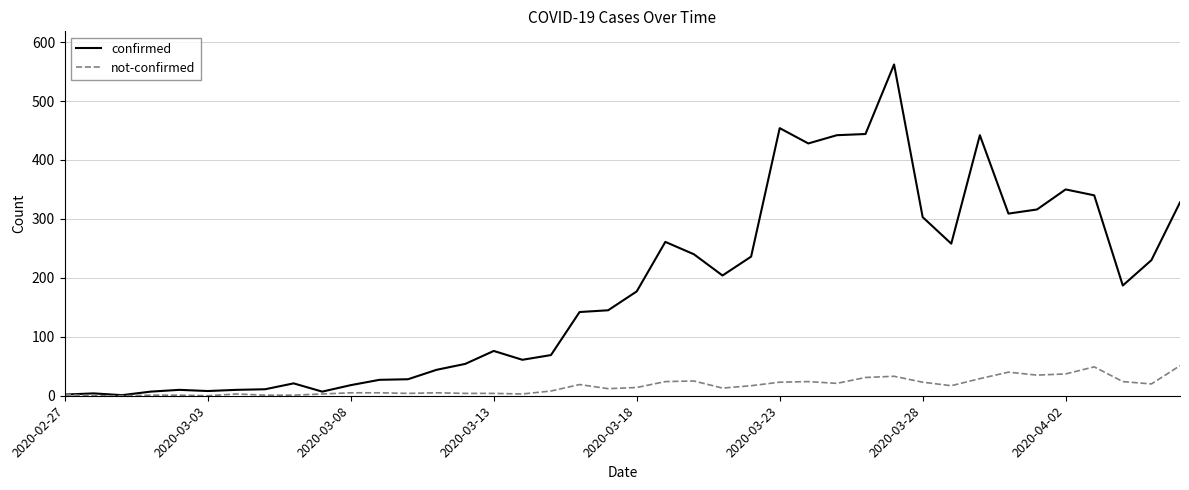

Which series has the largest total across all categories?

confirmed